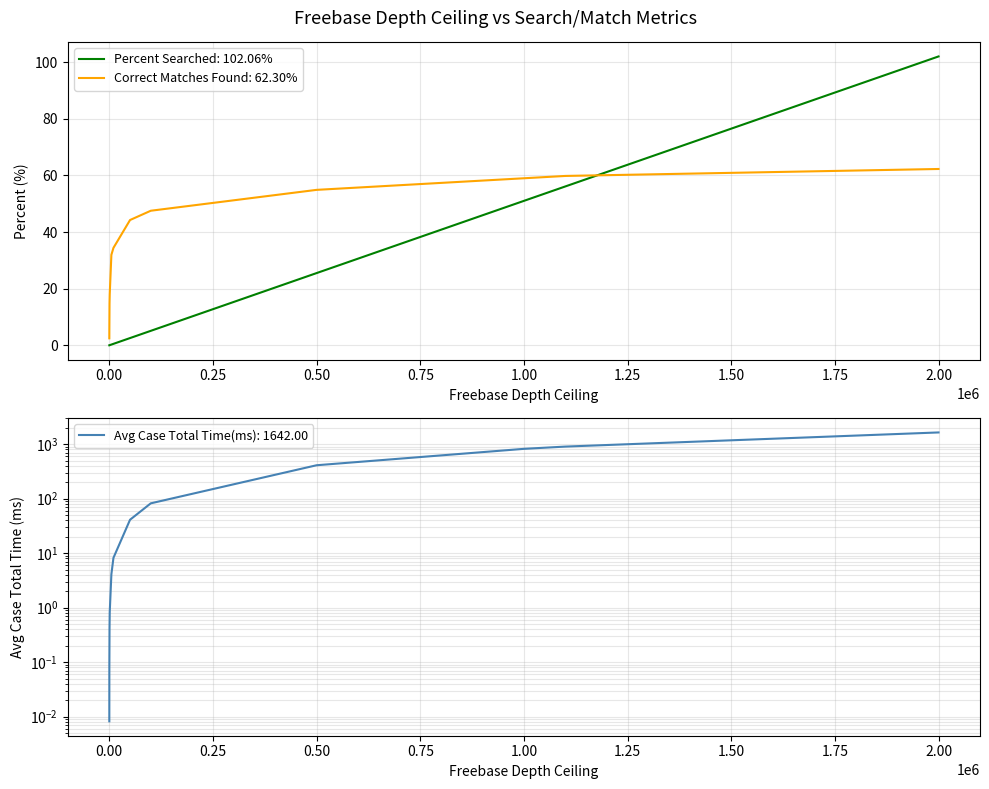

Reading left to right, list all the values displayed in this chart.

Percent of Freebase Entries Searched: 0.0	0.0	0.0	0.1	0.3	0.5	2.6	5.1	25.5	51.0	56.1	102.1
Percent of Correct Matches Found: 2.5	5.7	14.8	18.0	32.0	34.4	44.3	47.5	54.9	59.0	59.8	62.3
Avg Case Total Time(ms): 0.0	0.1	0.4	0.8	4.1	8.2	41.0	82.1	410.5	821.0	903.1	1642.0